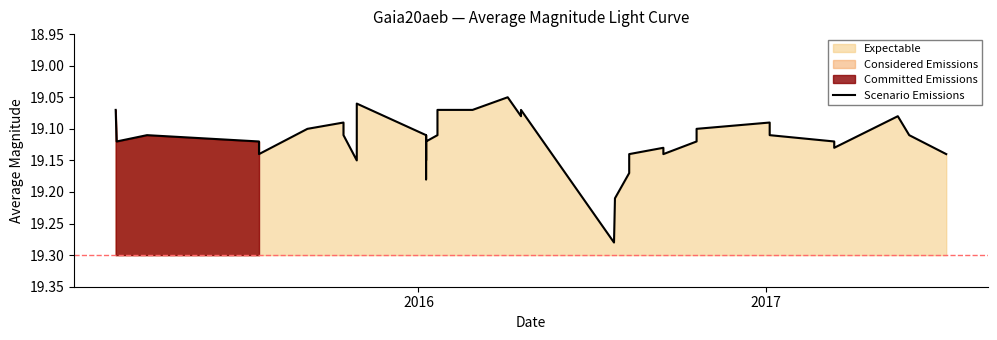

What is the smallest value displayed?

19.1